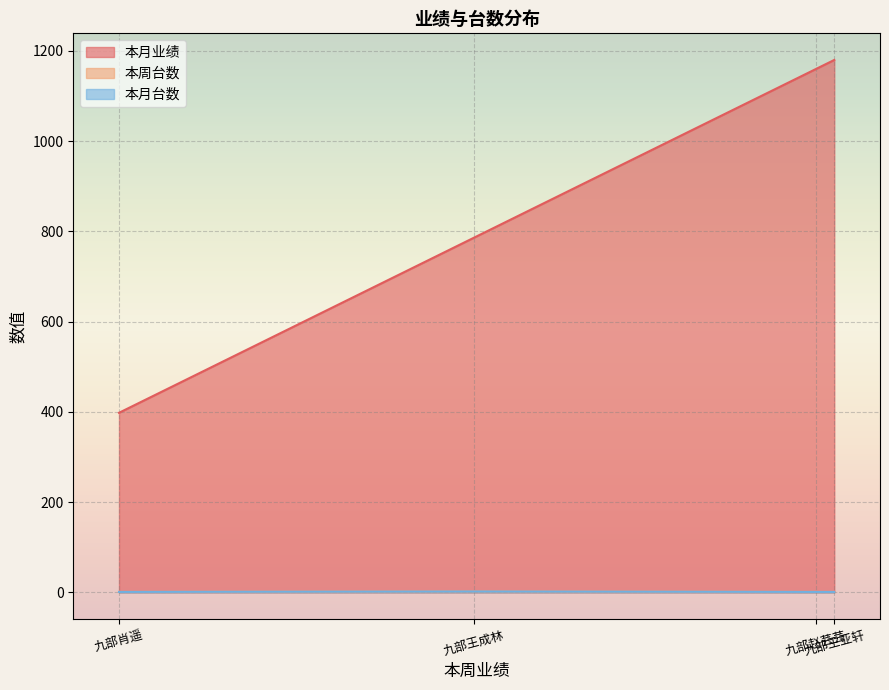

True or false: 本周台数 and 本月台数 cross at least once.

False